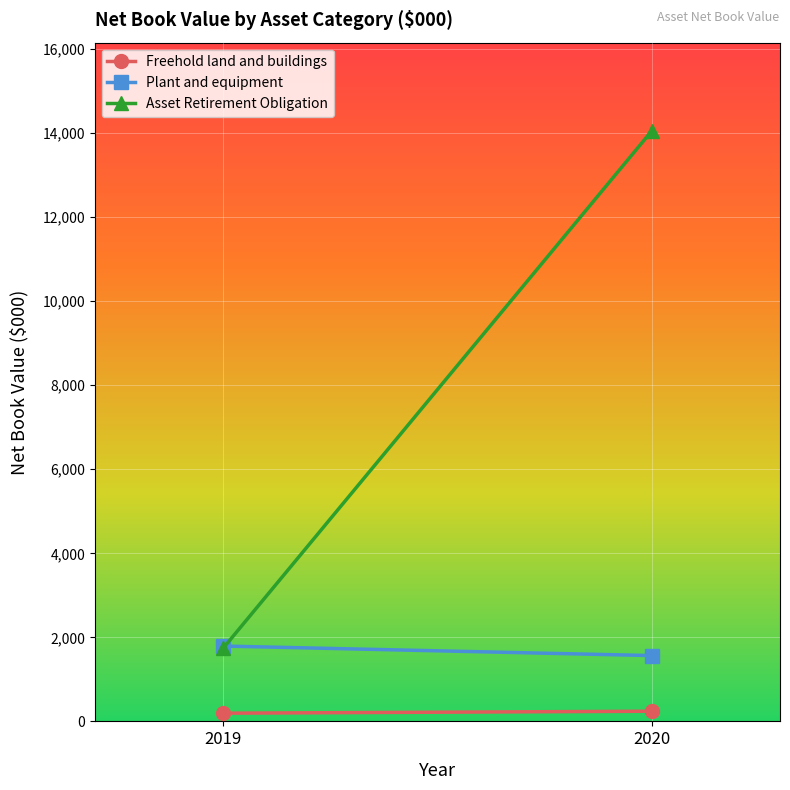

What is the sum of the Freehold land and buildings values at 2020 and 2019?

437